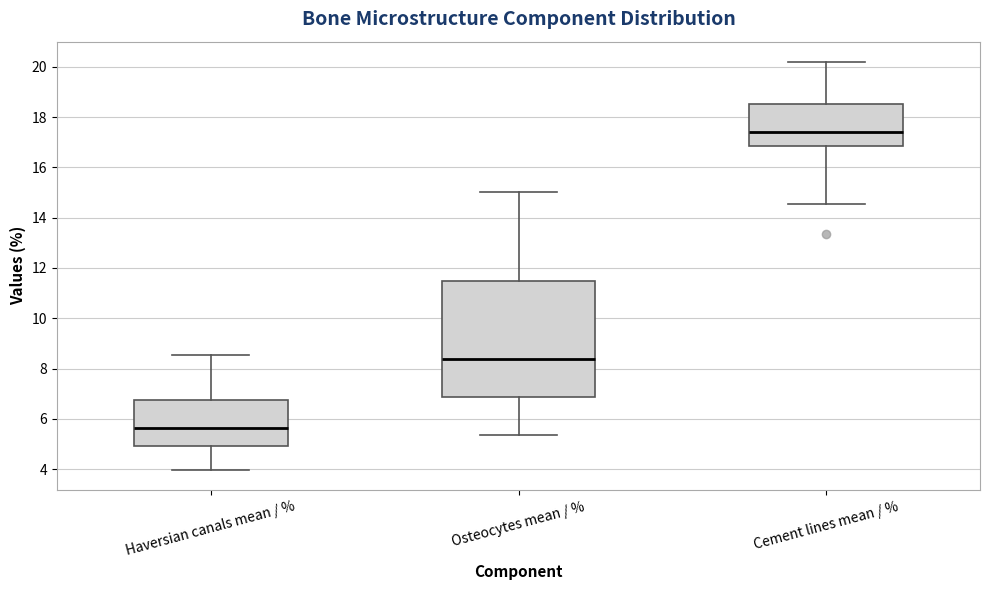

Which box is the tallest, from its lower edge to its upper edge?

Osteocytes mean / %